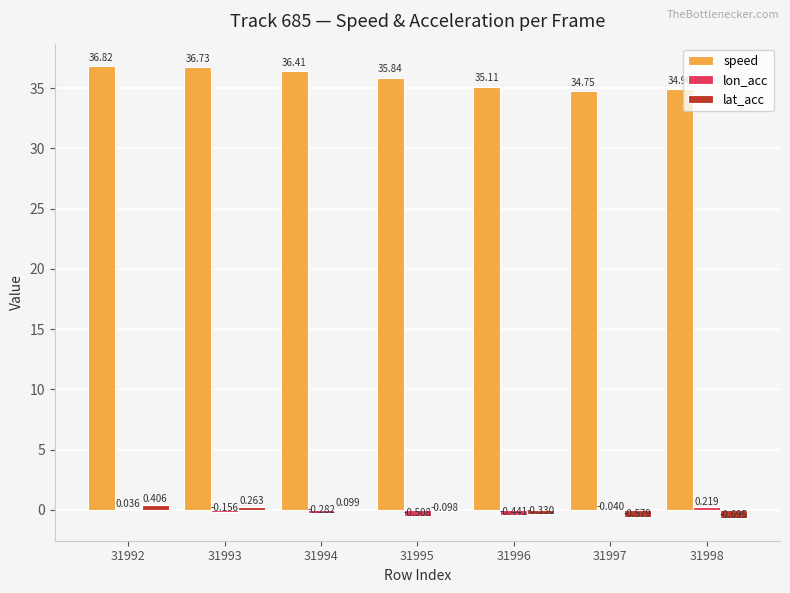

What is the average value of the speed series?

35.8